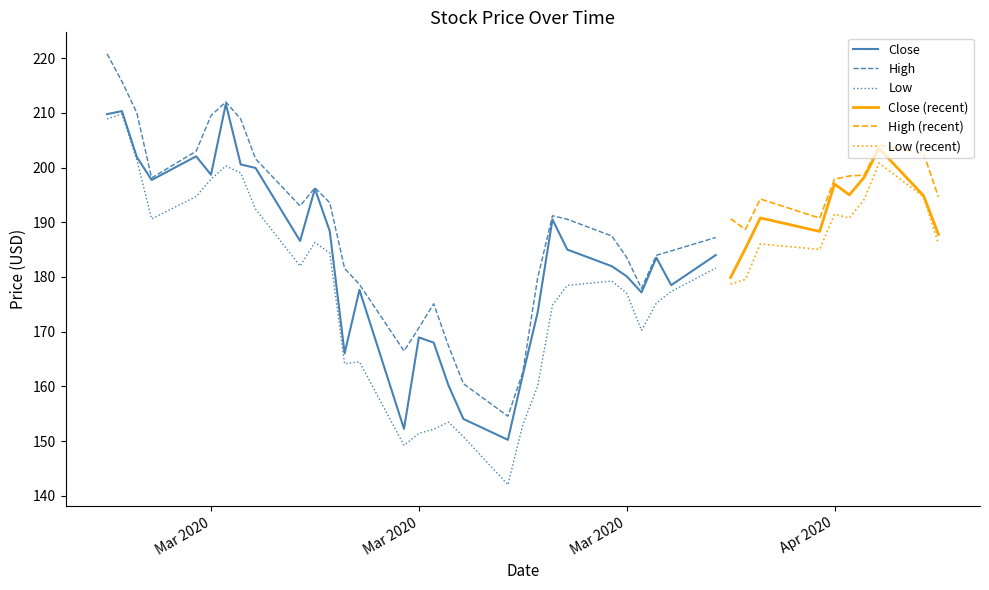

The High series shows 269.2 at 29. True or false?

False